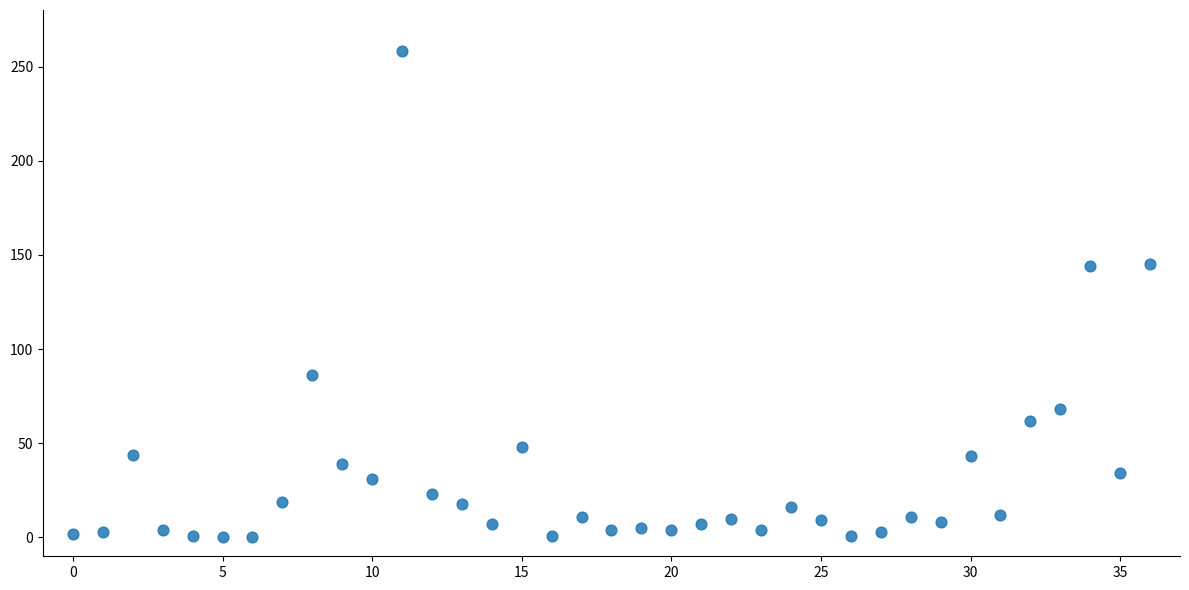

What is the range of Y values (max minus min)?

258